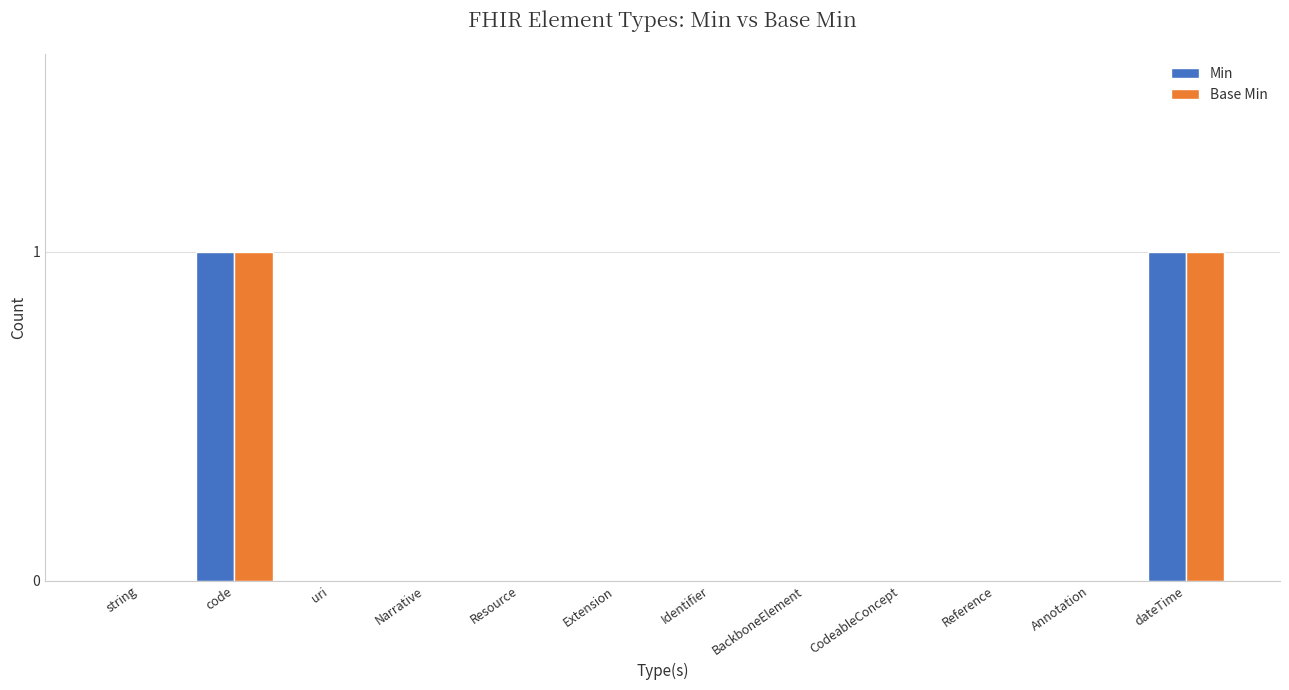

What is the highest value of the Min series?

1